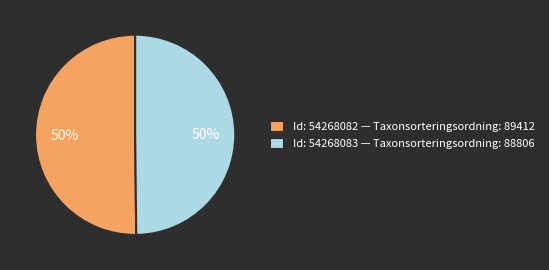

How many slices are in this pie chart?

2